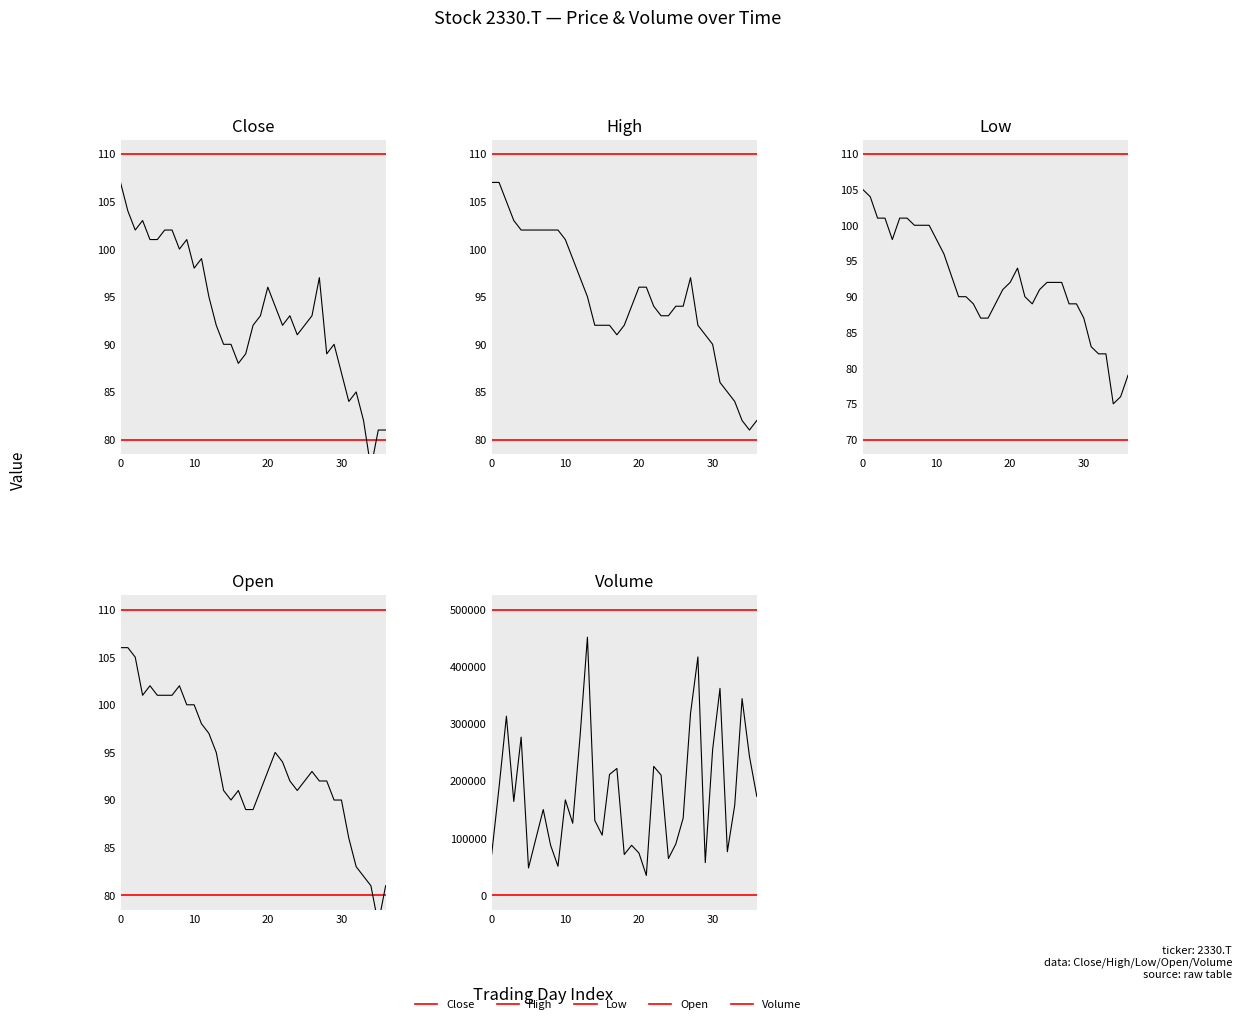

What is the minimum value shown in the chart?

75